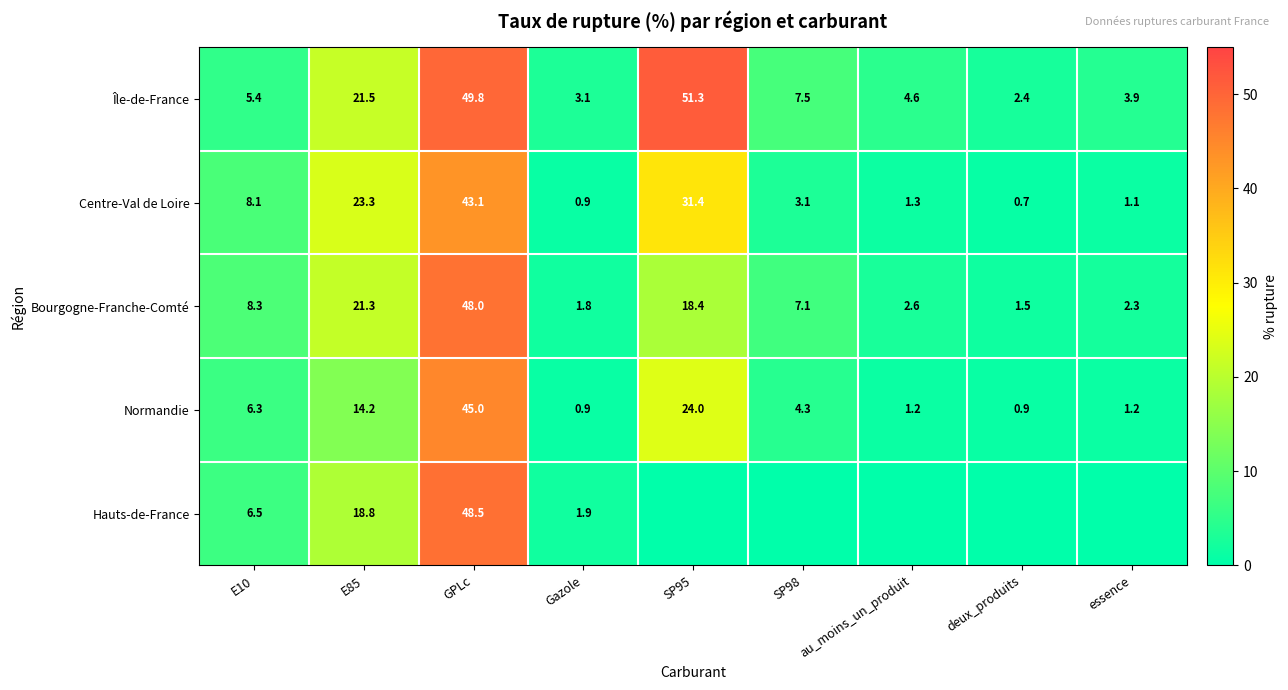

List the labels in order of Centre-Val de Loire value, smallest first.

deux_produits, Gazole, essence, au_moins_un_produit, SP98, E10, E85, SP95, GPLc